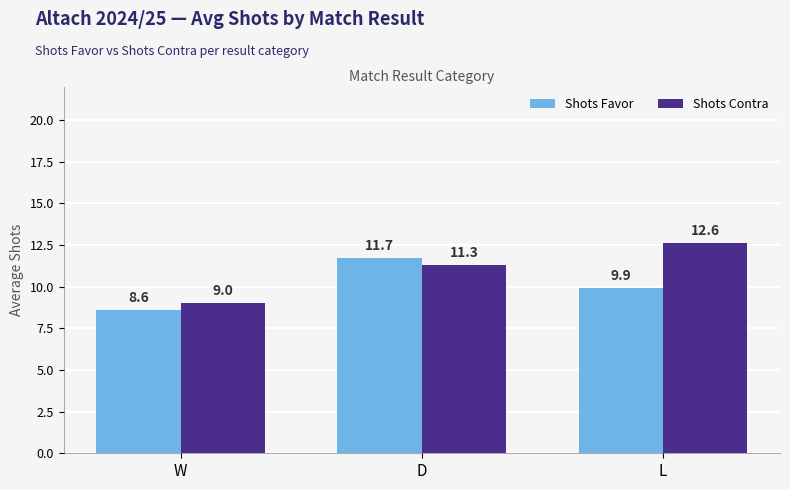

Is it true that Shots Favor equals 11.7 at D?

True